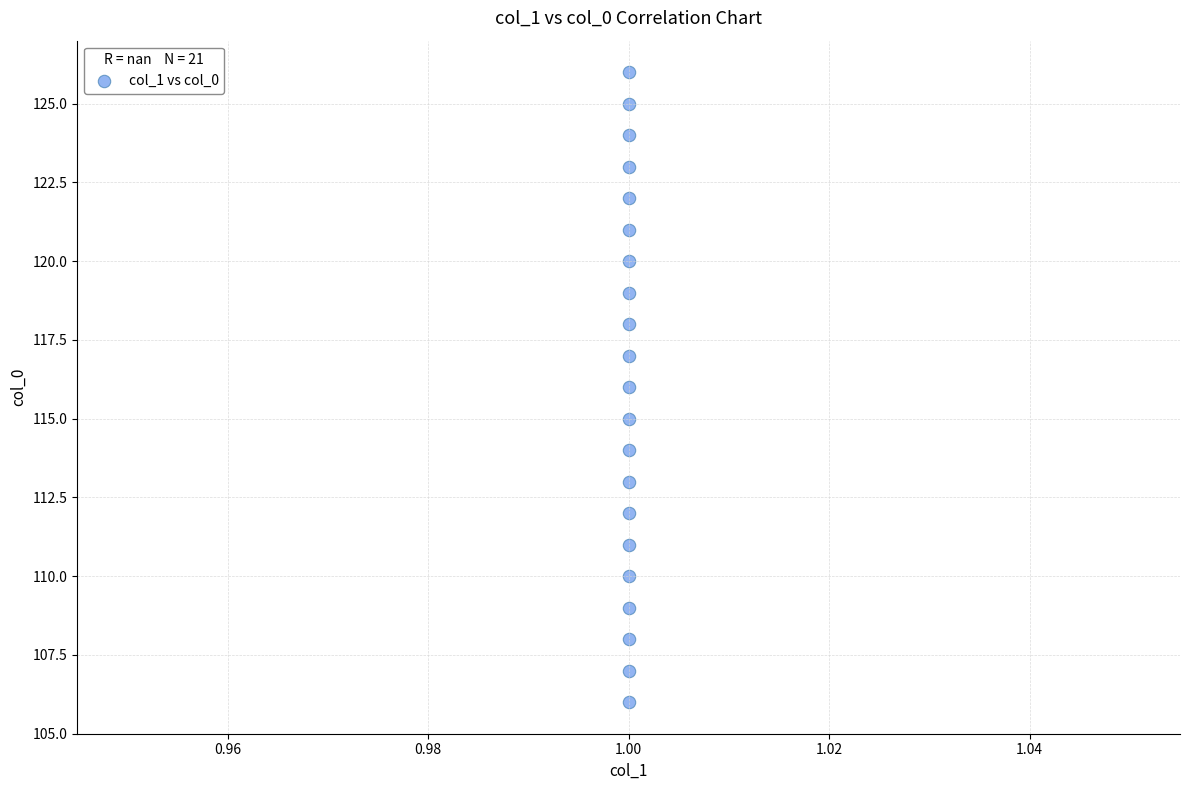

What is the range of Y values (max minus min)?

20